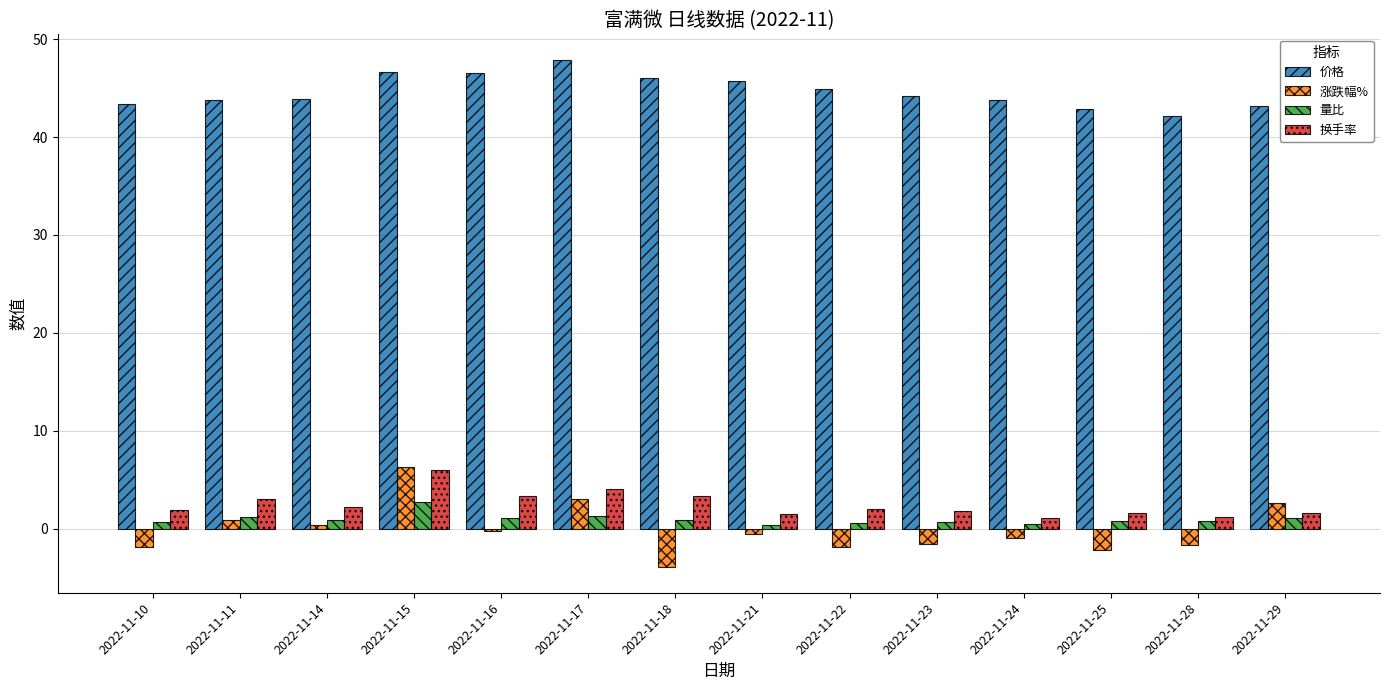

Rank the series at 2022-11-16 from lowest to highest value.

涨跌幅%, 量比, 换手率, 价格